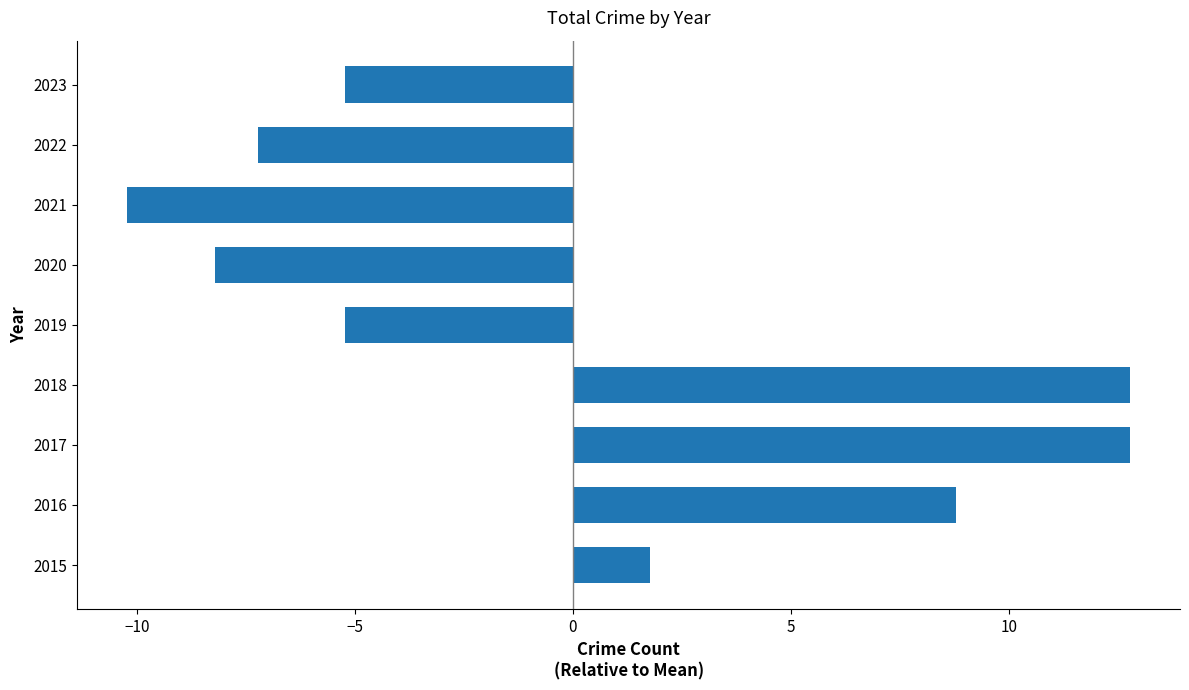

At which label is the value closest to 1?

2015